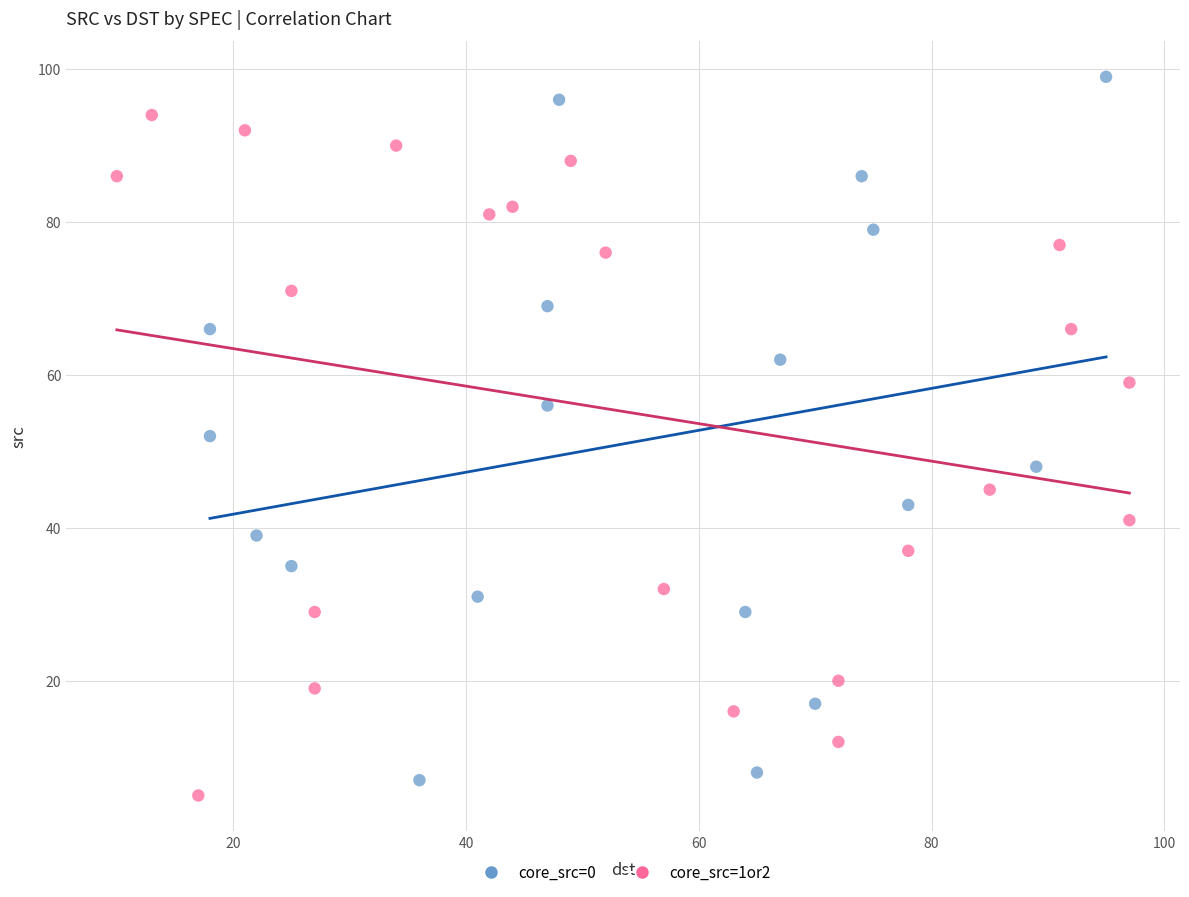

Which series contains the highest Y value?

core_src=0